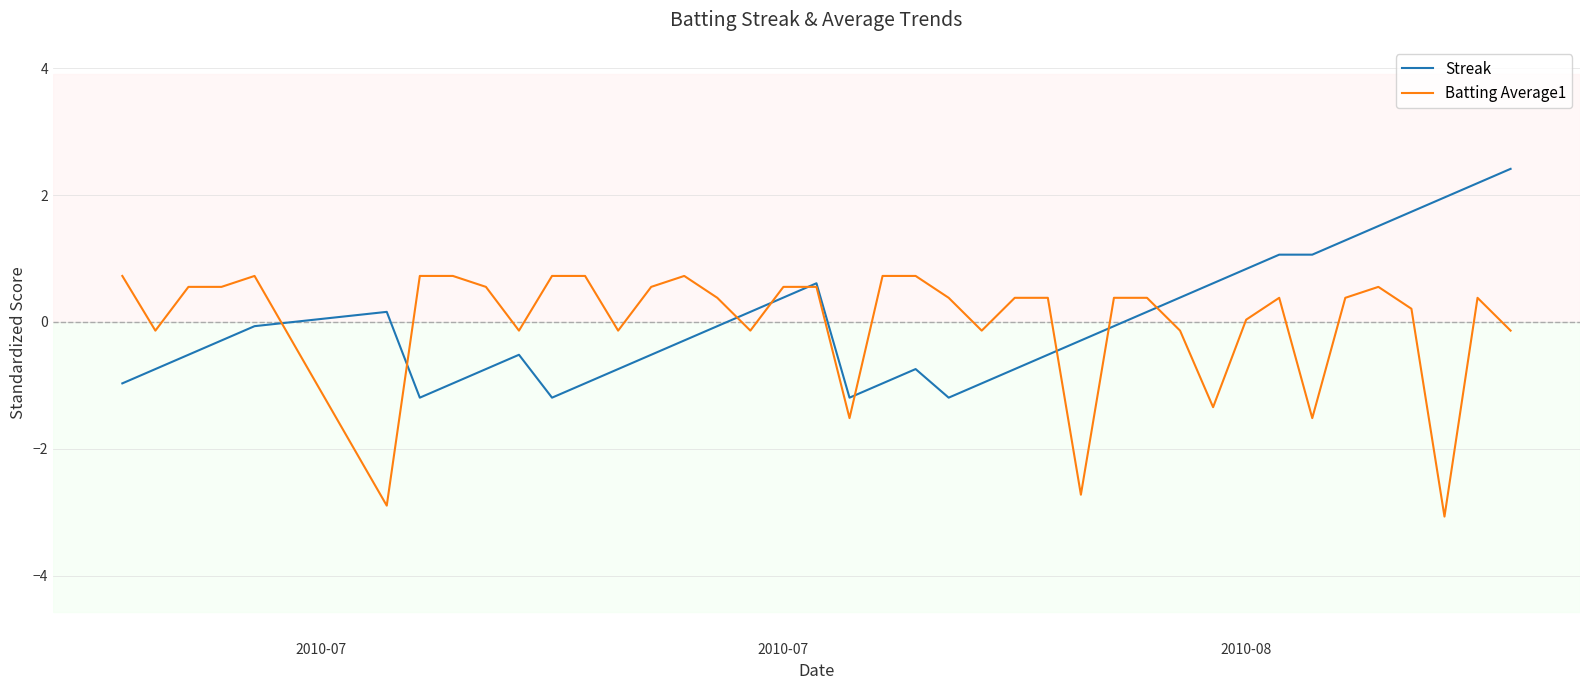

What is the minimum value shown in the chart?

-3.1